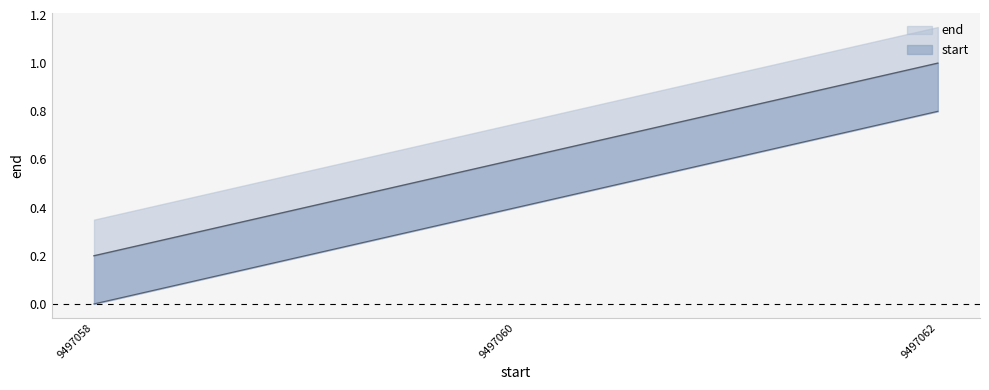

The start series shows 0.4 at 9497058. True or false?

False